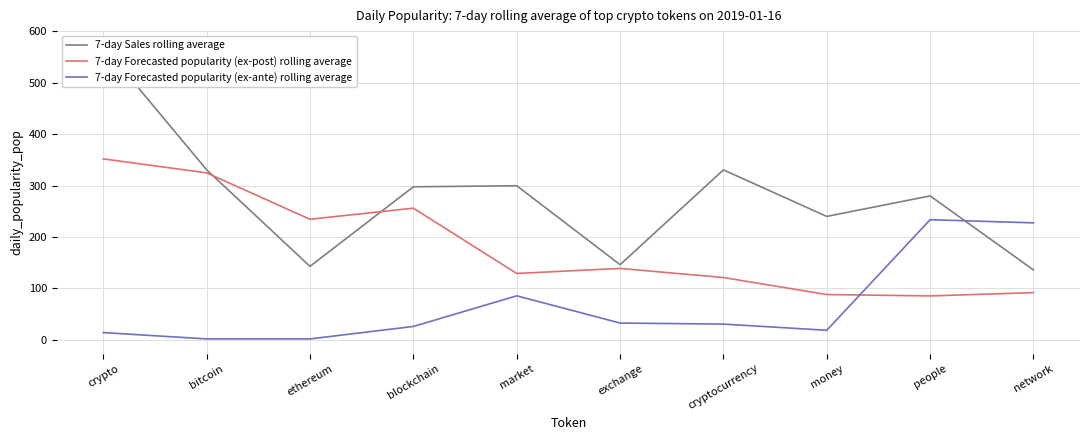

What are all the series names shown in the legend?

7-day Sales rolling average, 7-day Forecasted popularity (ex-post) rolling average, 7-day Forecasted popularity (ex-ante) rolling average